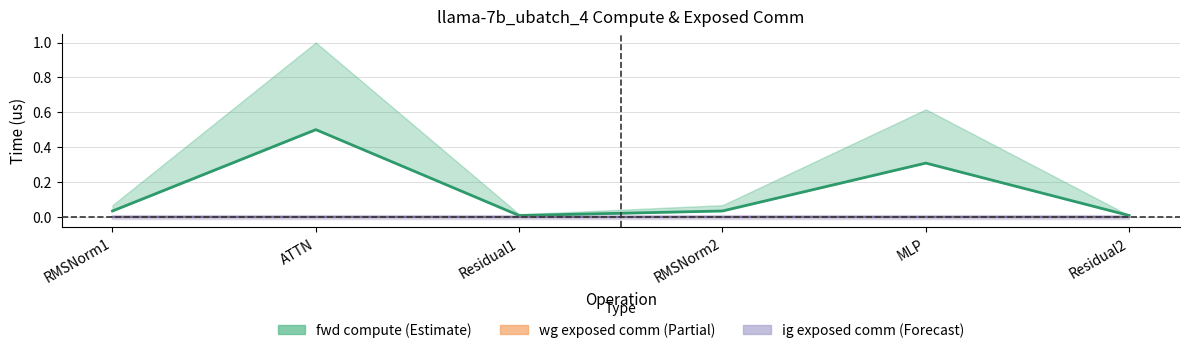

At which category is the sum across all series the highest?

ATTN